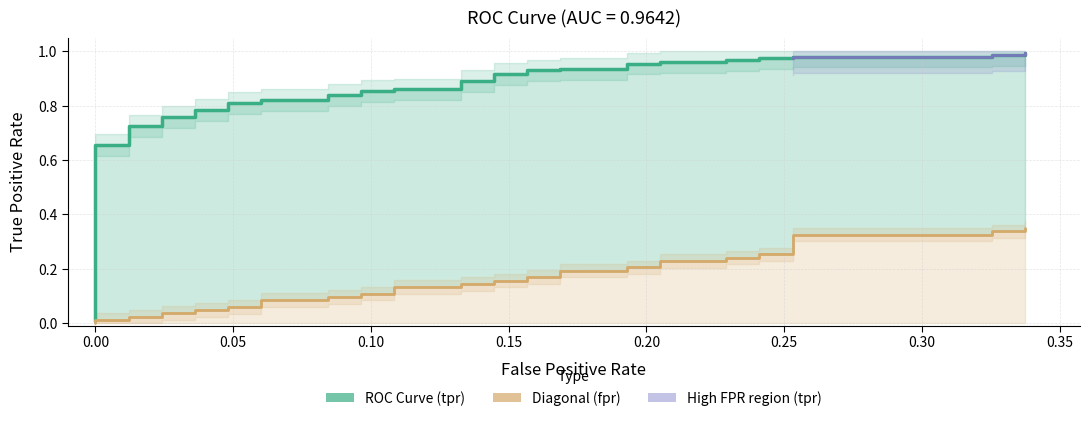

What is the value of the diagonal point at the 28th from the left?

0.2